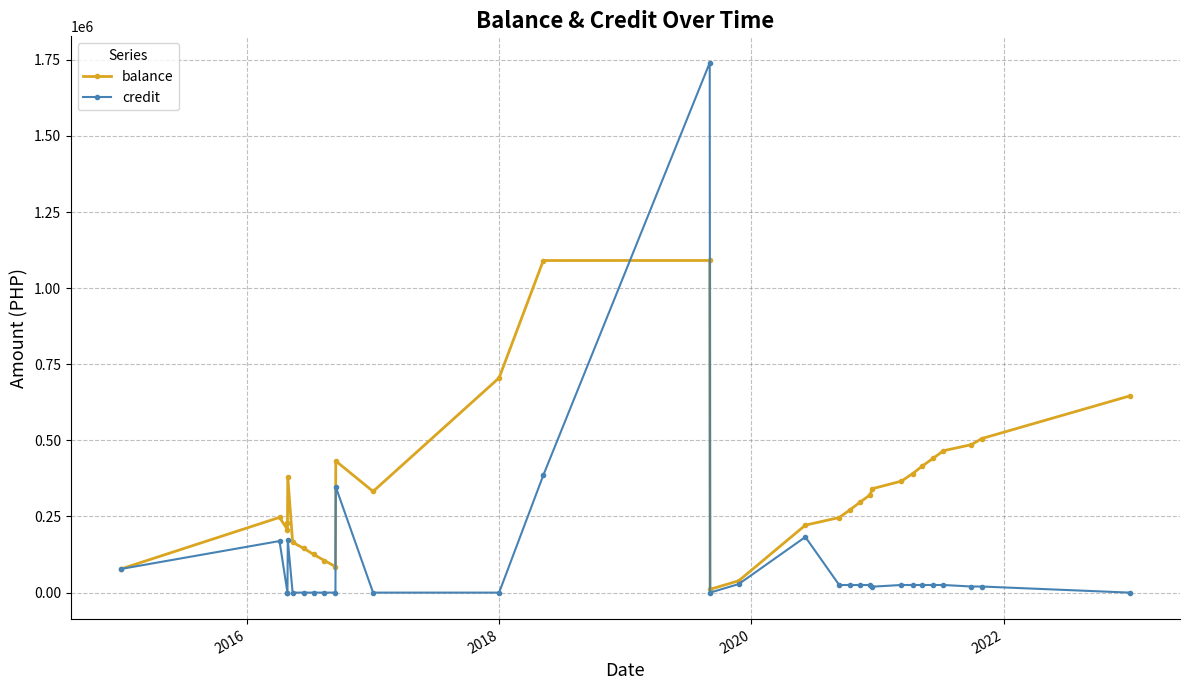

How many lines are shown in the chart?

2